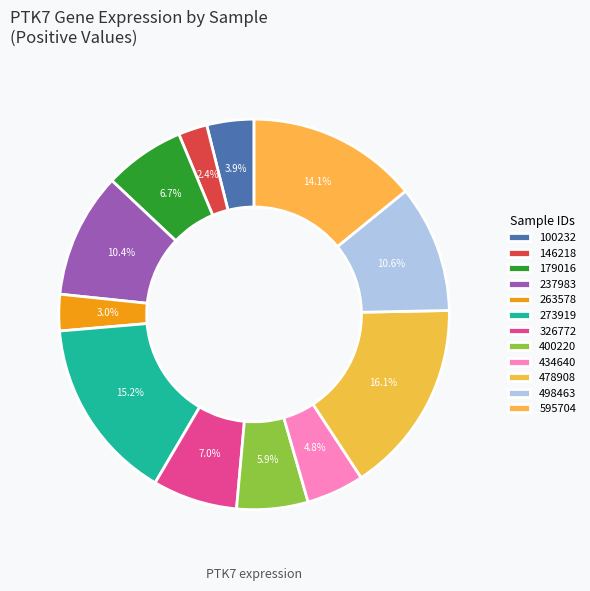

How many slices are in this pie chart?

12